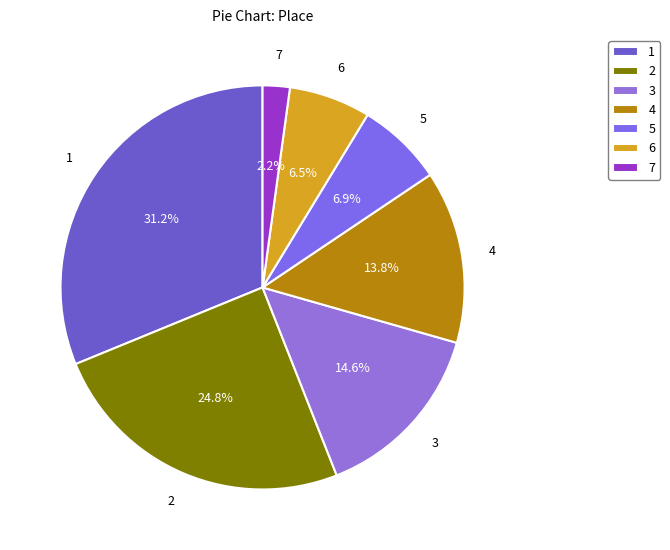

What is the smallest slice in the pie chart?

7